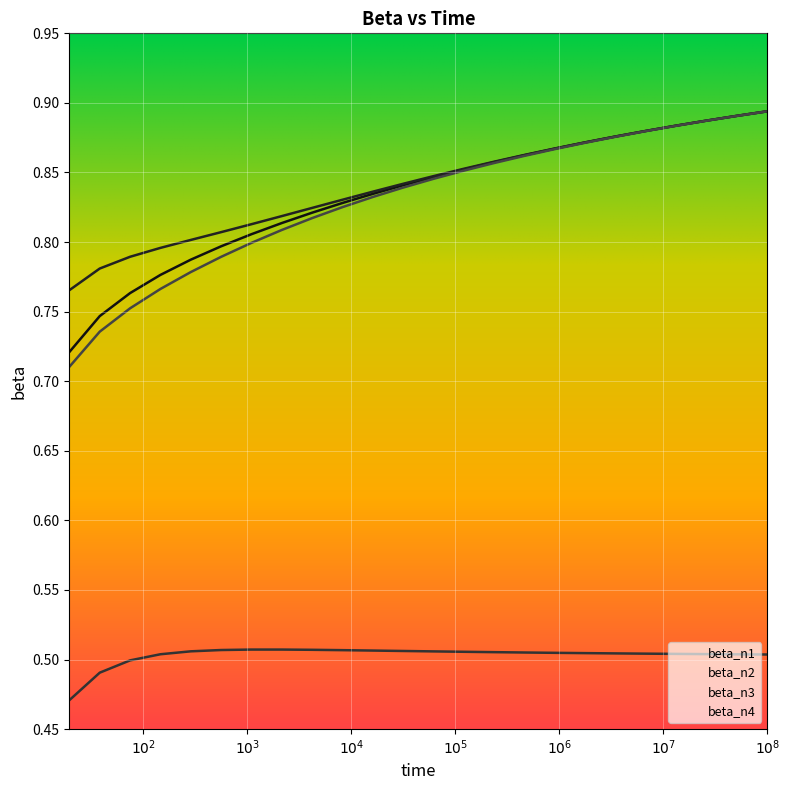

Does the chart display data point markers on the line(s)?

No